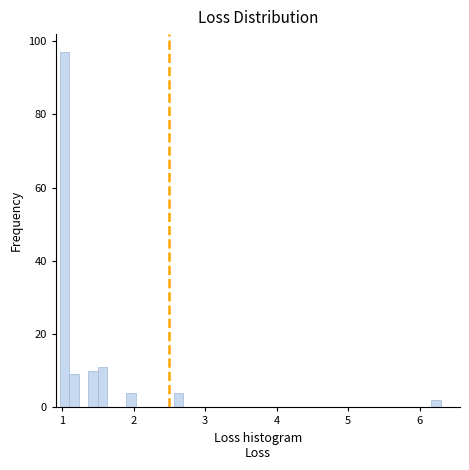

Around what value on the x-axis is the tallest bar? Give the approximate position of its centre, as read against the axis.

1.0